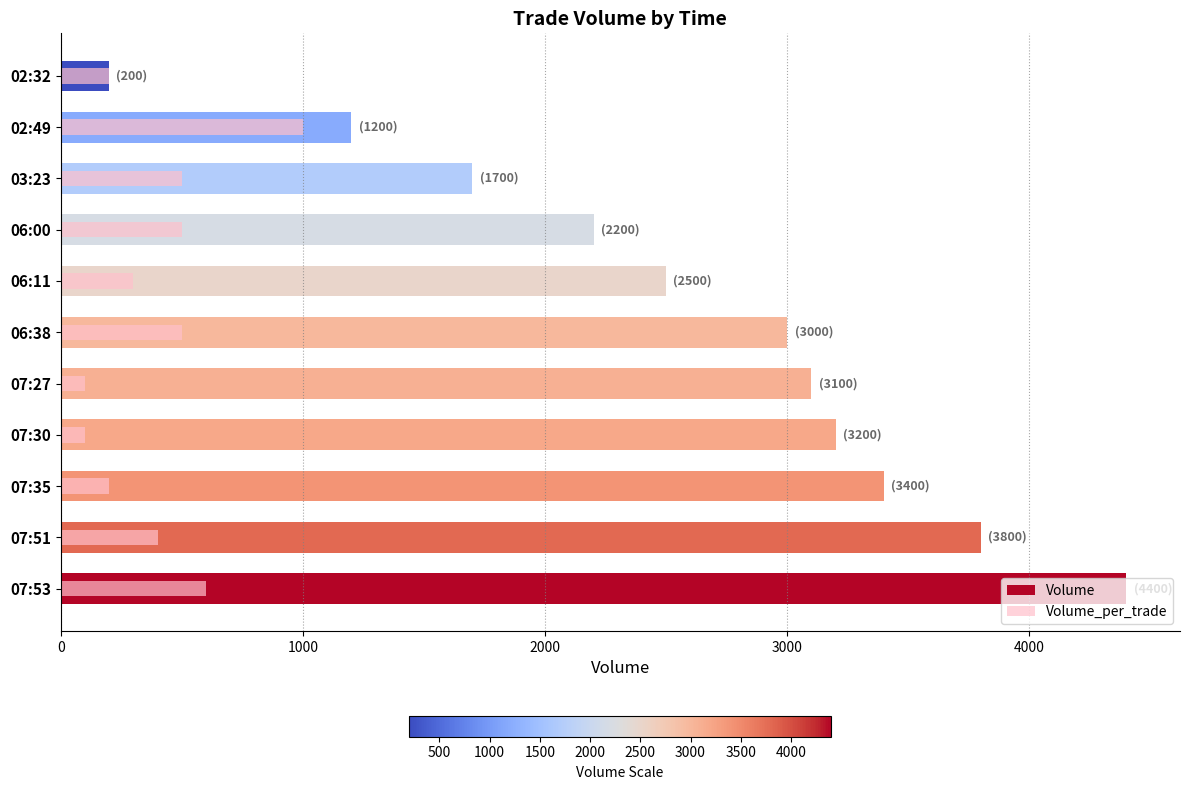

Rank the series at 07:30 from highest to lowest value.

Volume, Volume_per_trade